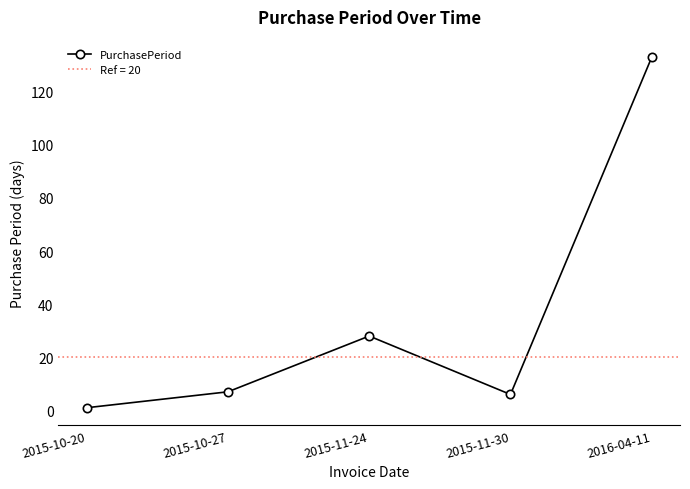

True or false: the data shows 8 at 2015-11-30.

False